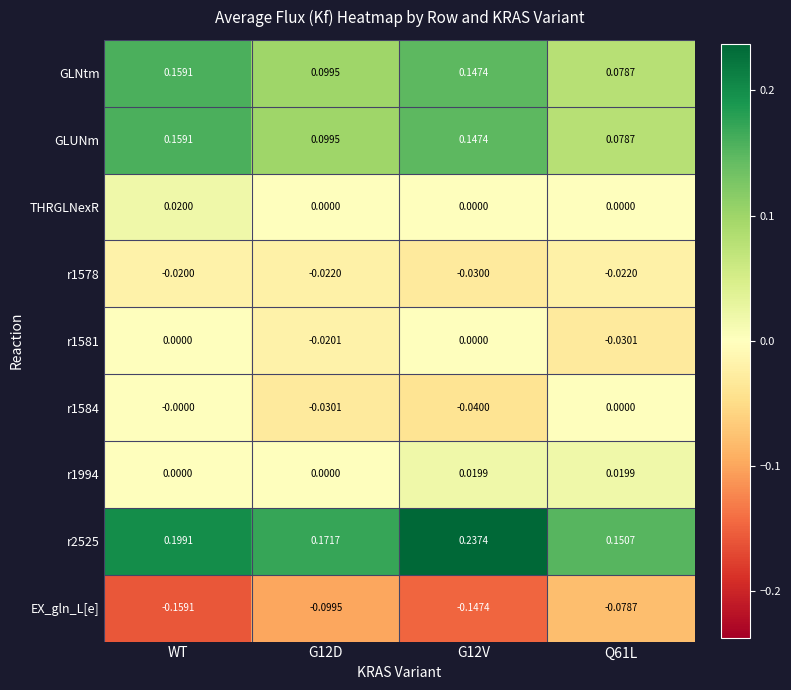

At which category is the sum across all series the highest?

WT